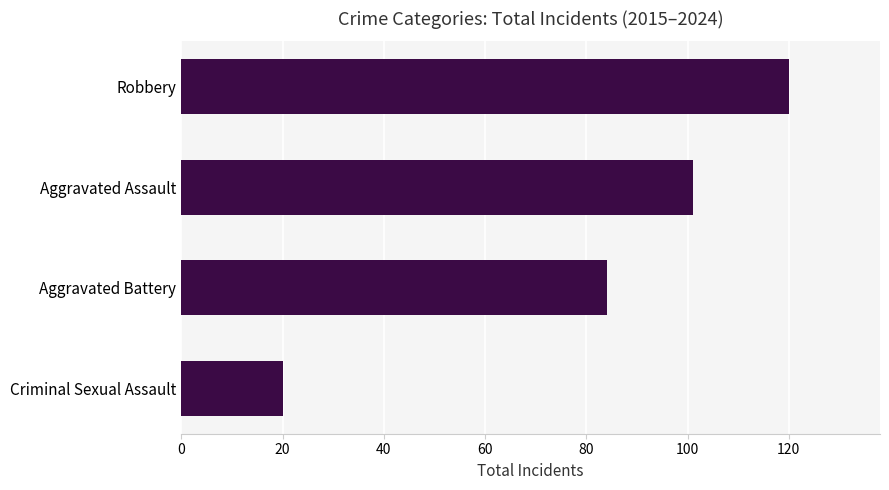

What is the difference between the maximum and minimum values?

100